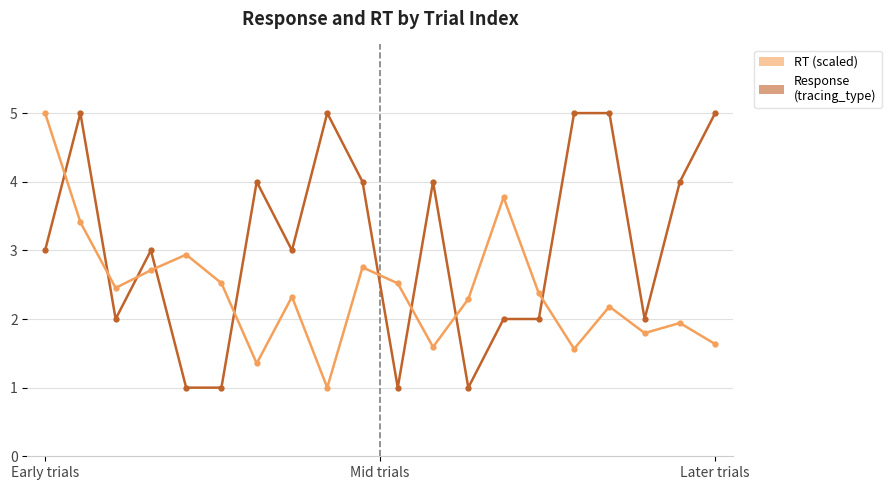

What is the minimum value shown in the chart?

1.0